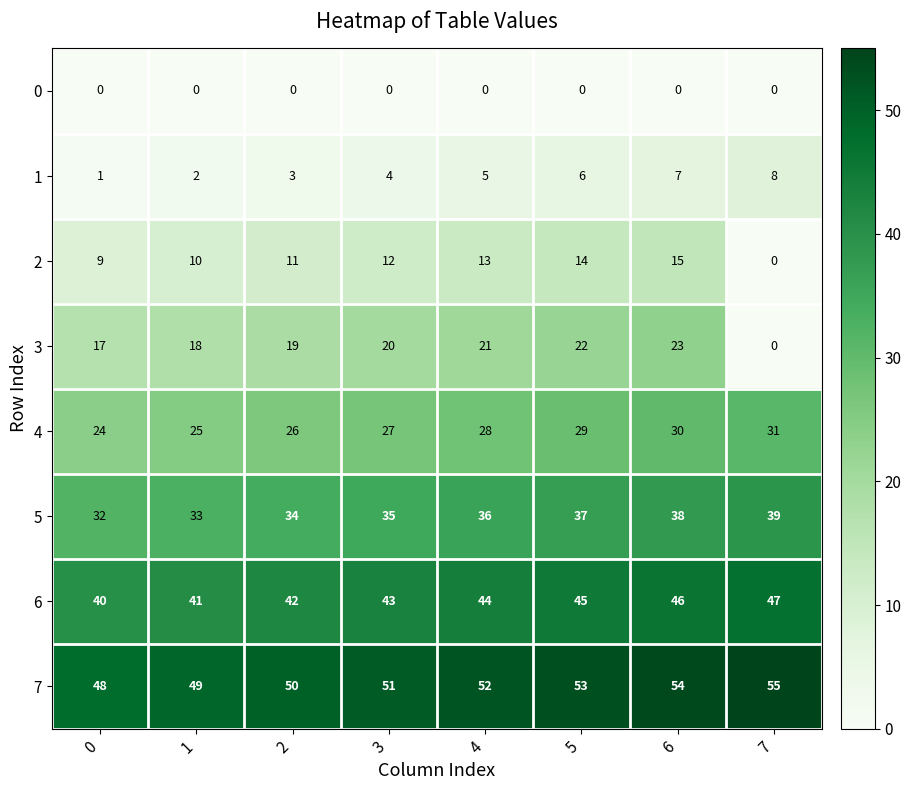

At which label does 6 reach its peak?

7